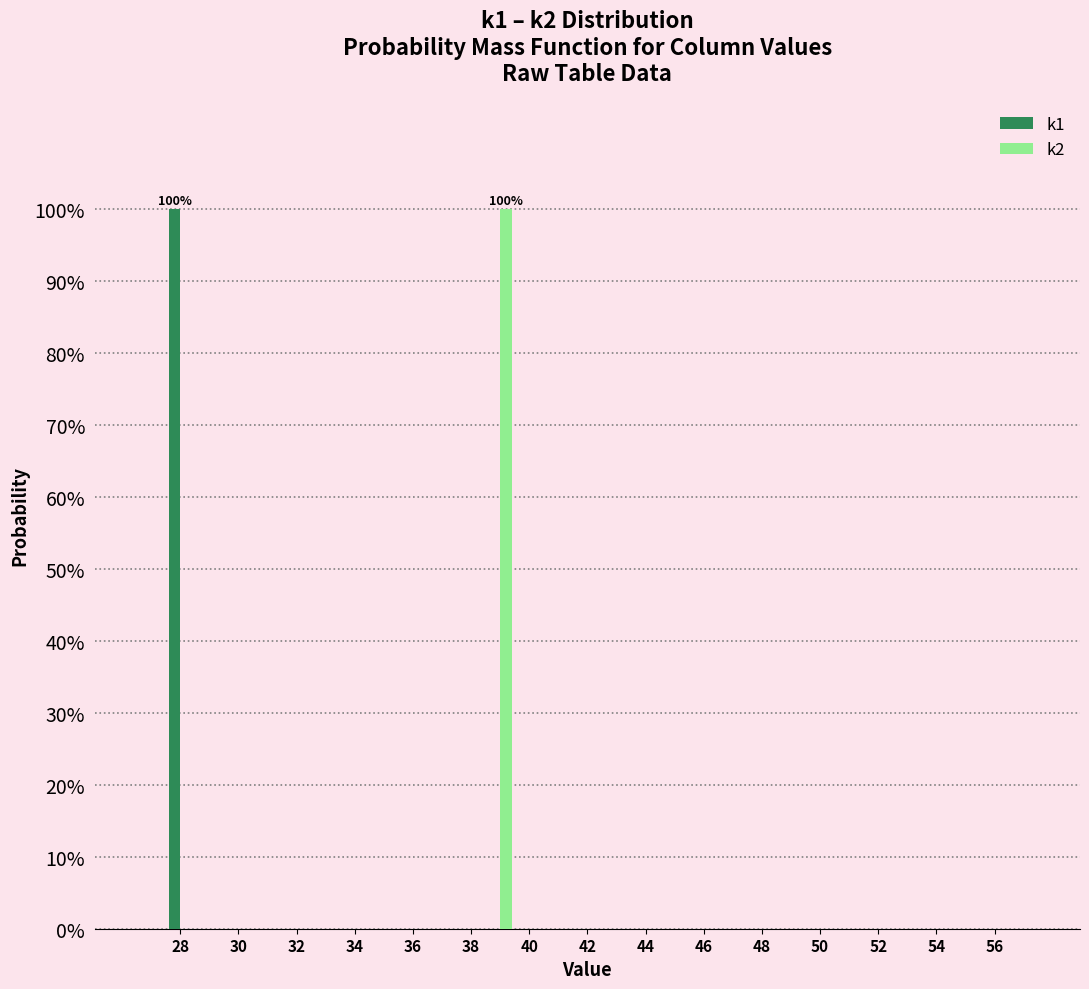

In the k1 series, which range on the x-axis has the tallest bar?

27.5 to 28.5